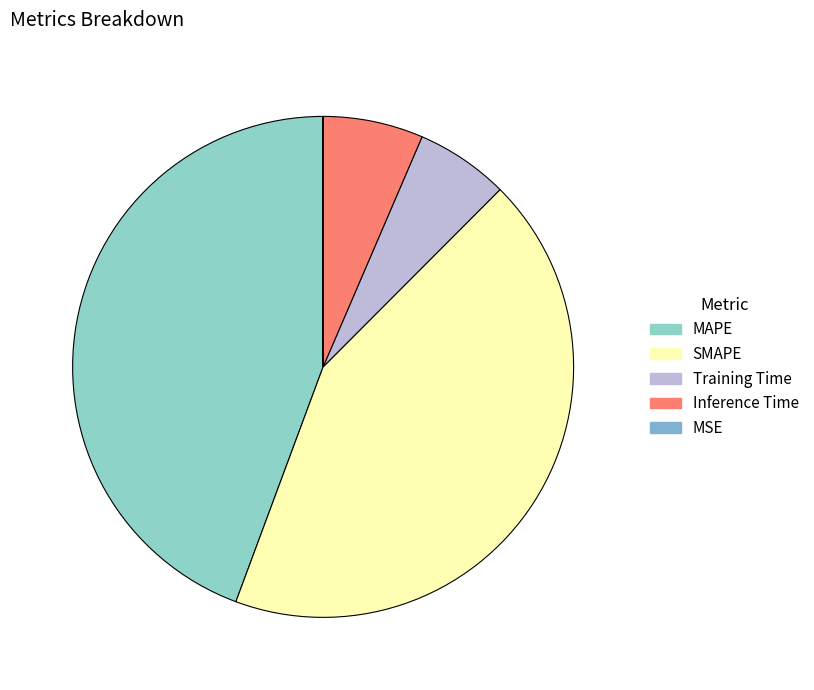

To the nearest percent, what is the difference between the largest and smallest slice percentages?

44%